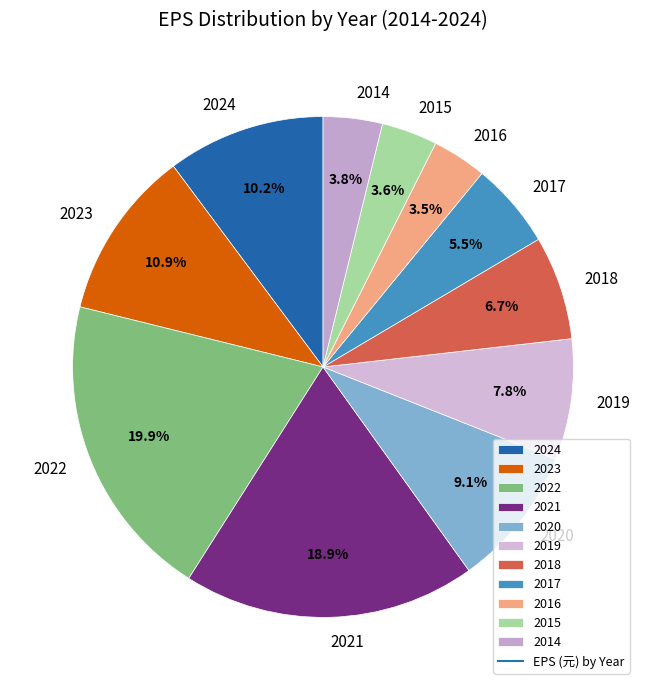

What portion of the pie excludes 2016?

96.5%